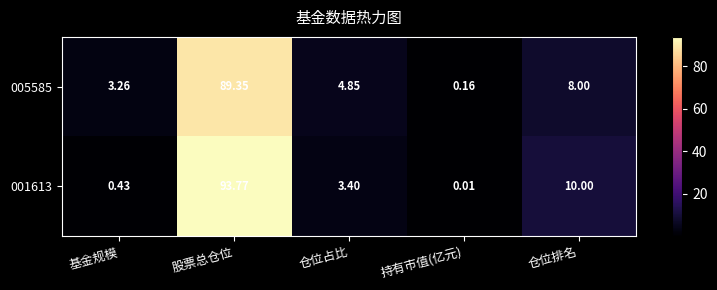

Rank the series at 股票总仓位 from lowest to highest value.

005585, 001613